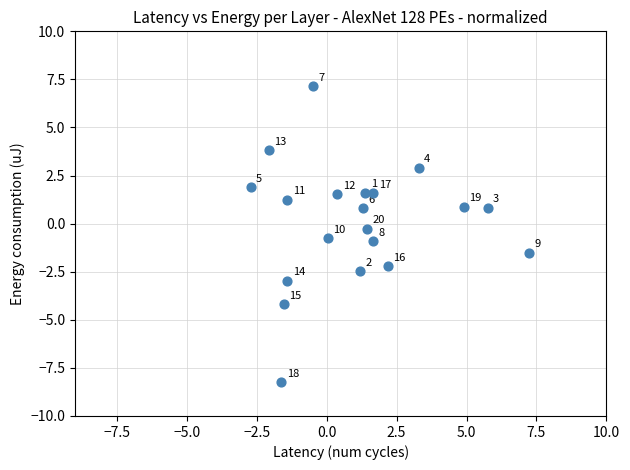

What is the range of X values (max minus min)?

9.9